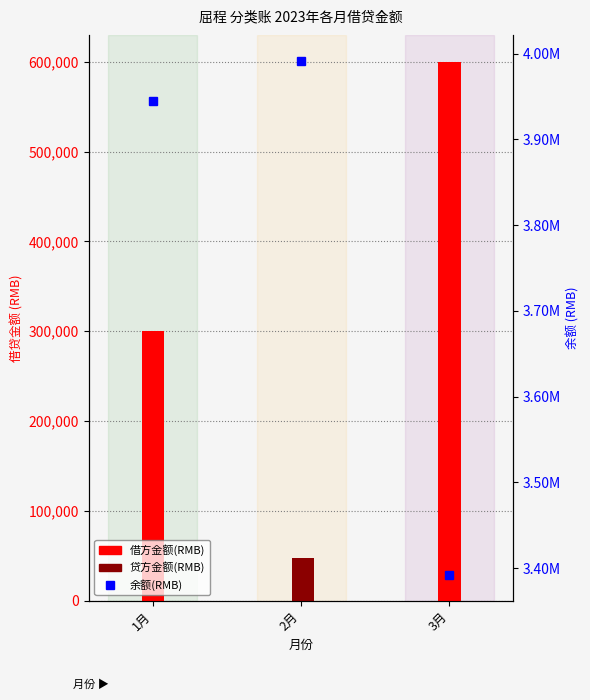

Rank the series at 3月 from highest to lowest value.

余额(RMB), 借方金额(RMB), 贷方金额(RMB)